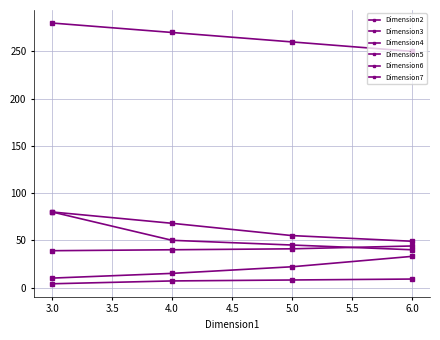

Does the chart have visible grid lines?

Yes